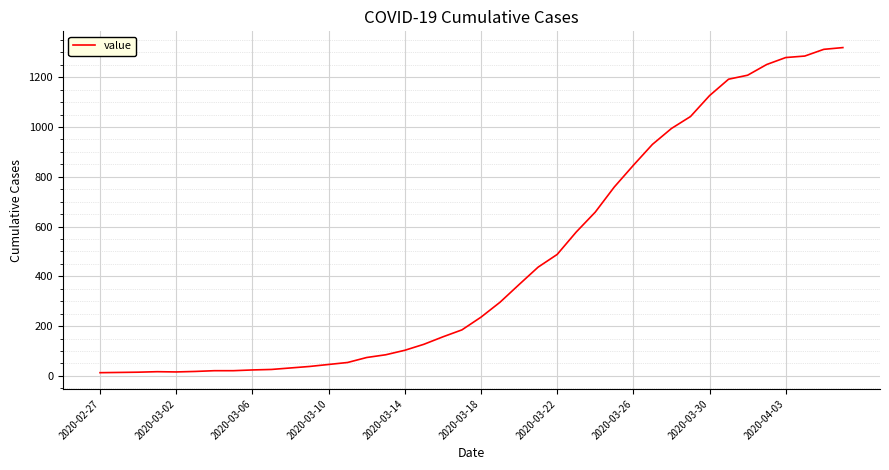

What is the maximum value shown in the chart?

1319